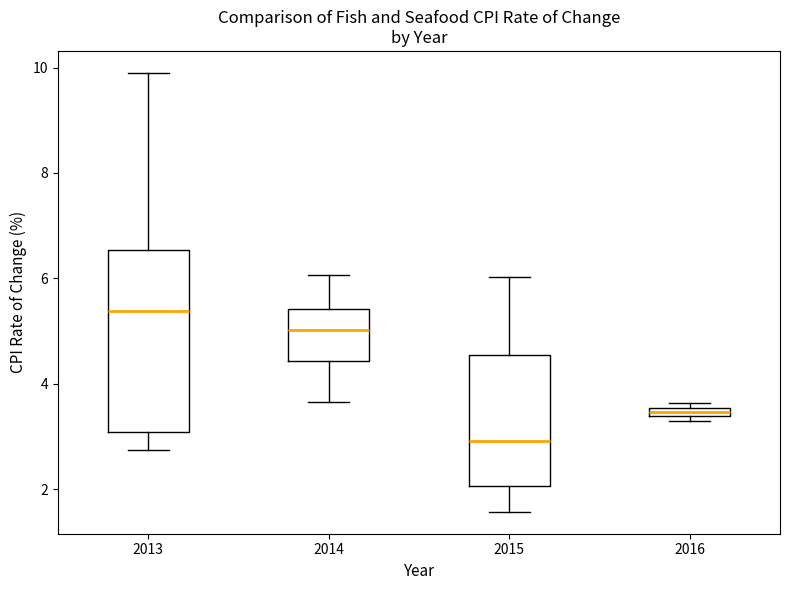

Where is the lower edge of the box at x = 2014 on the y-axis? The values are not printed on the chart, so give them approximately, as read against the axis.

4.4